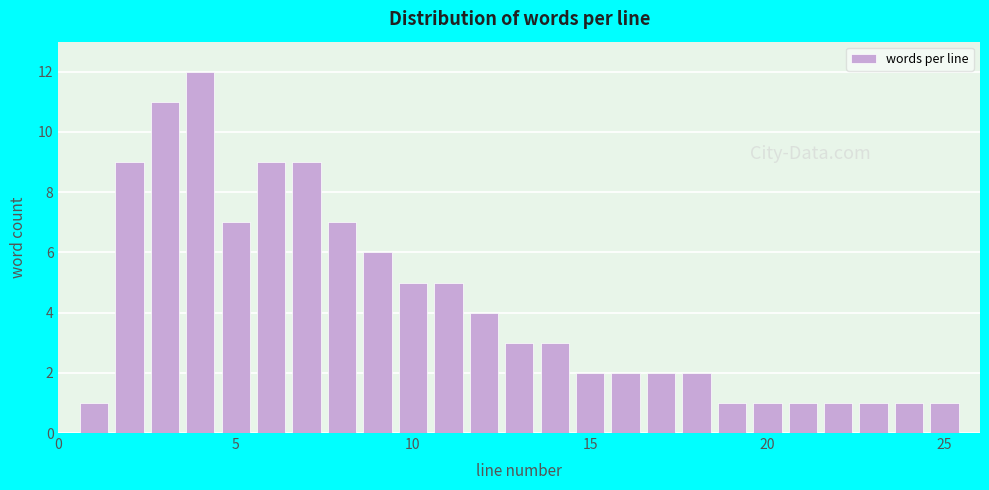

Read against the x-axis, roughly where is the centre of the tallest bar?

4.0